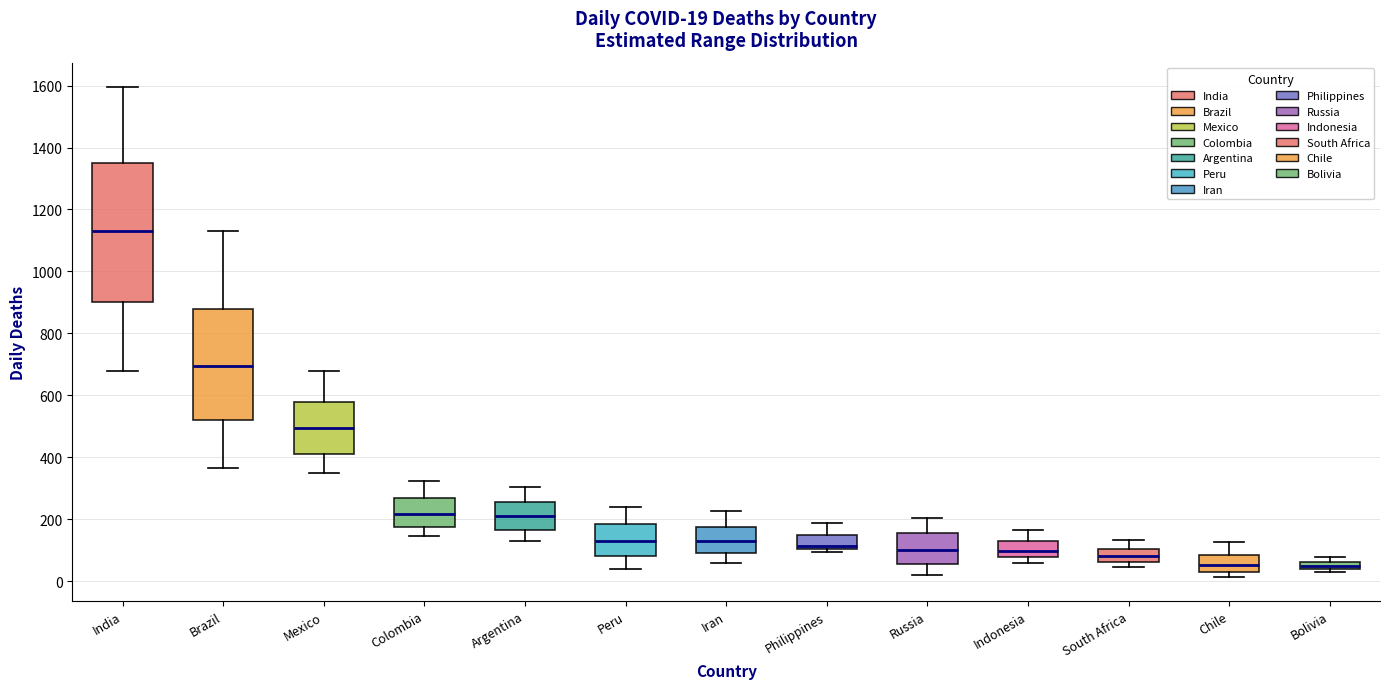

Which box's median line is the highest?

India